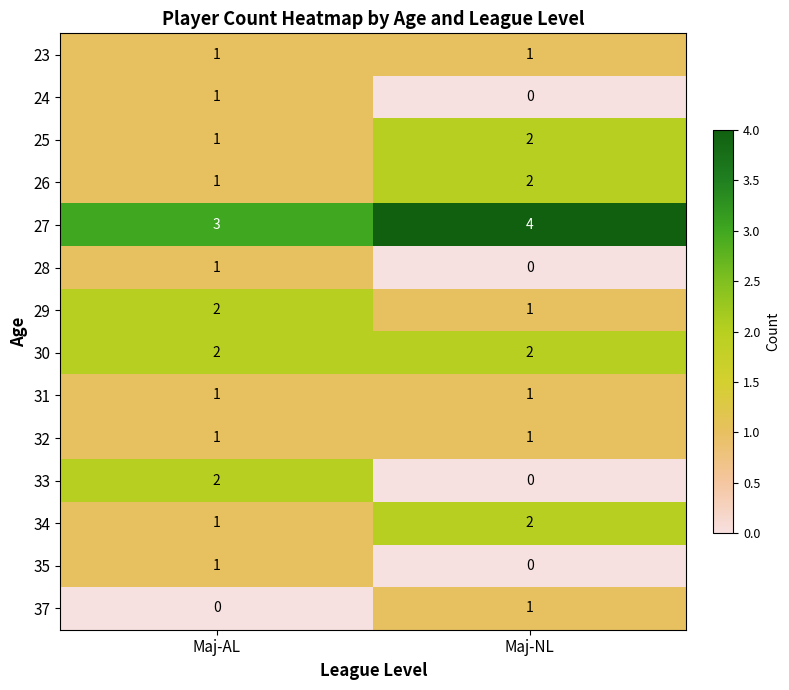

Where is 27 nearest to the value 3?

Maj-AL